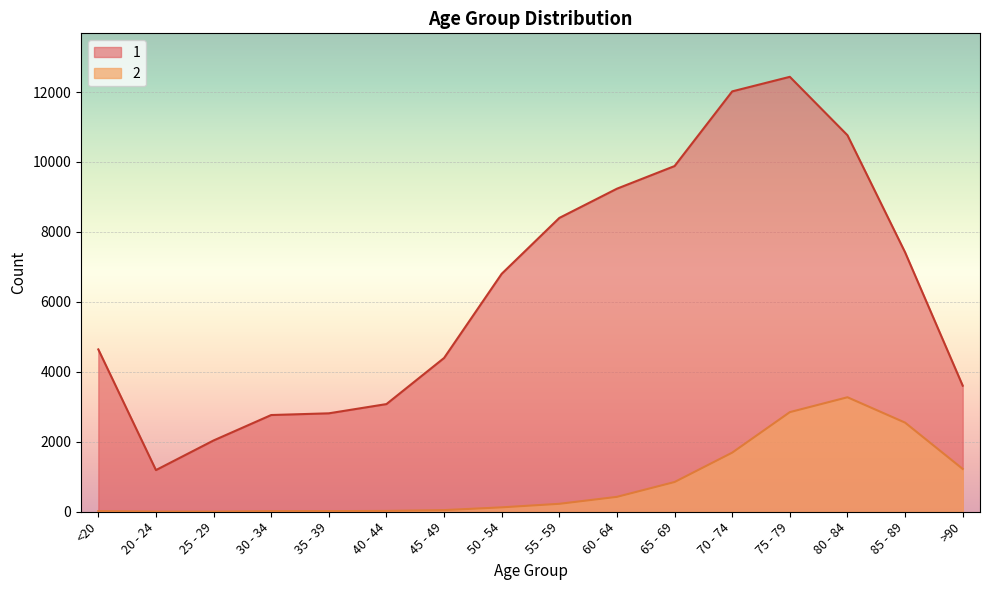

Which series has the largest range (max minus min)?

1